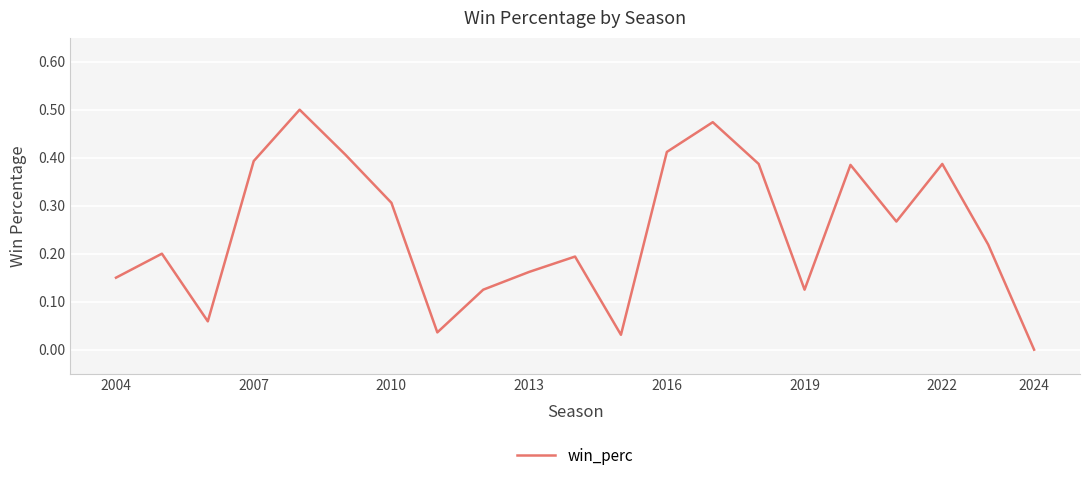

Does the chart display data point markers on the line(s)?

No